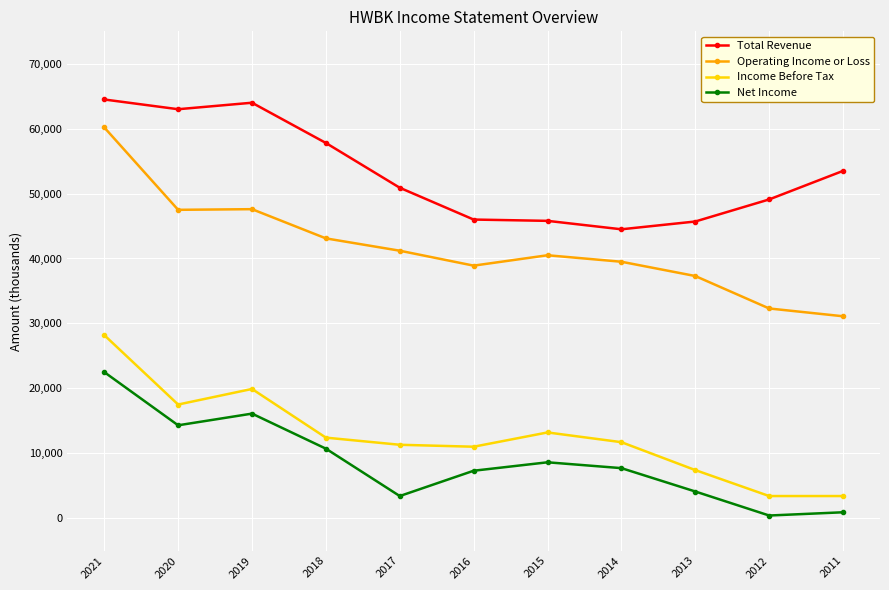

Is the value of Operating Income or Loss at 2011 greater than the value of Net Income at 2018?

Yes